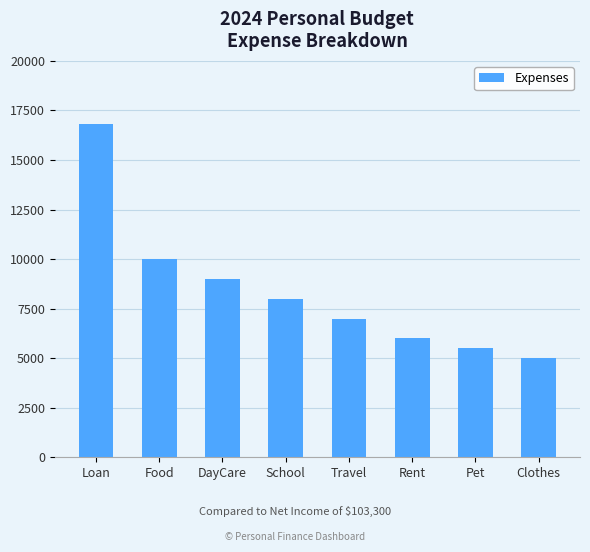

Reading right to left, transcribe all the data shown in this chart.

Clothes=5000	Pet=5500	Rent=6000	Travel=7000	School=8000	DayCare=9000	Food=10000	Loan=16800